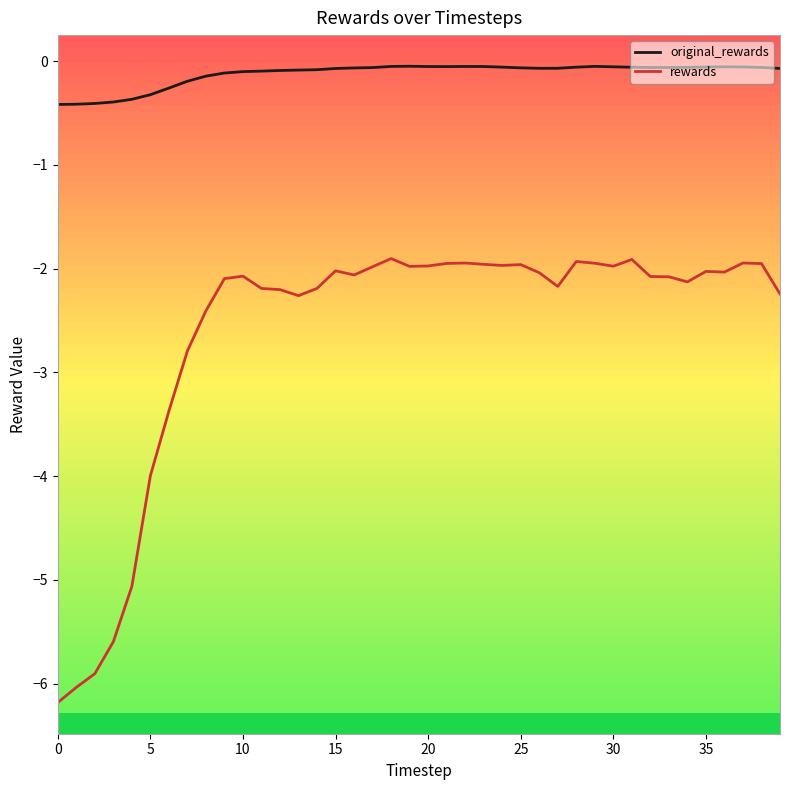

Rank the series by their average value, from highest to lowest.

original_rewards, rewards